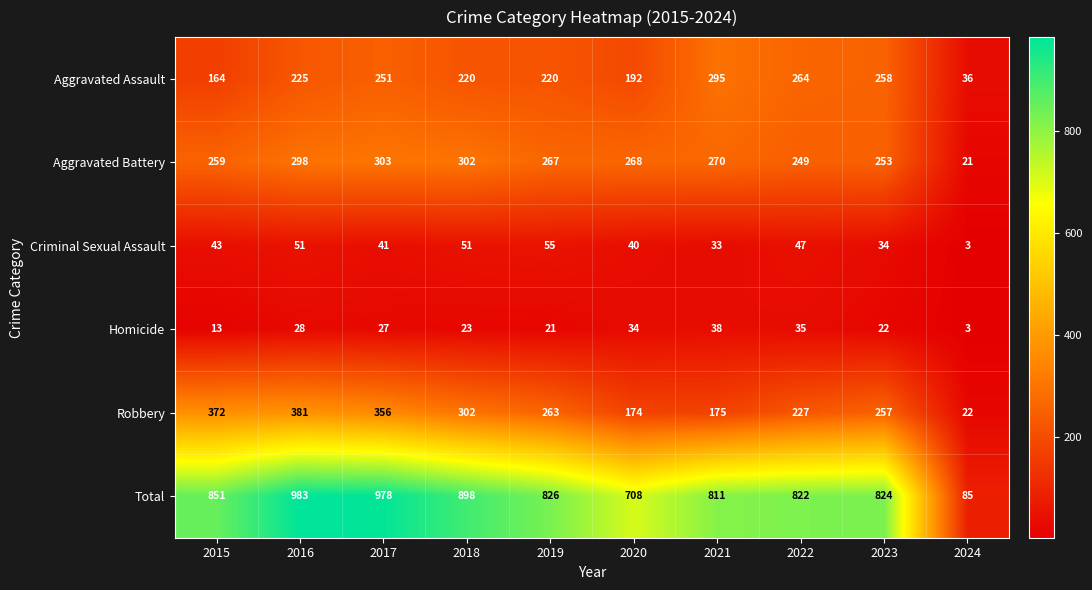

What is the sum of the Total values at 2023 and 2016?

1807